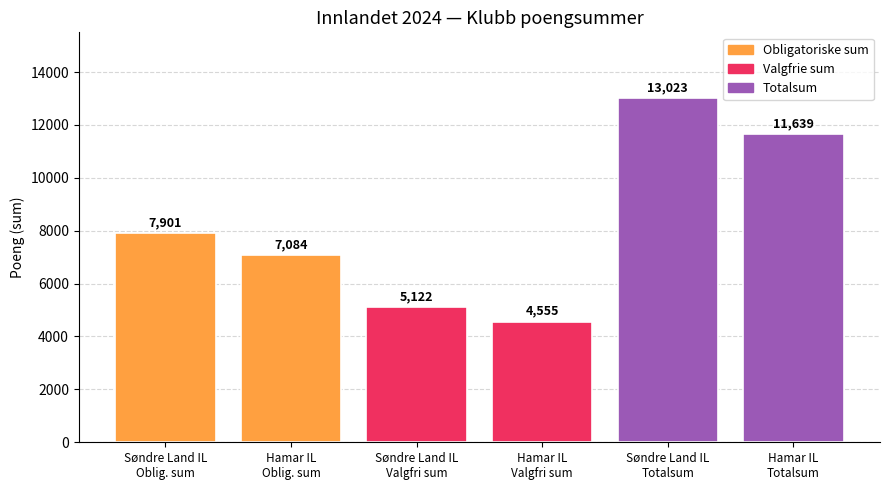

What is the smallest value displayed?

4555